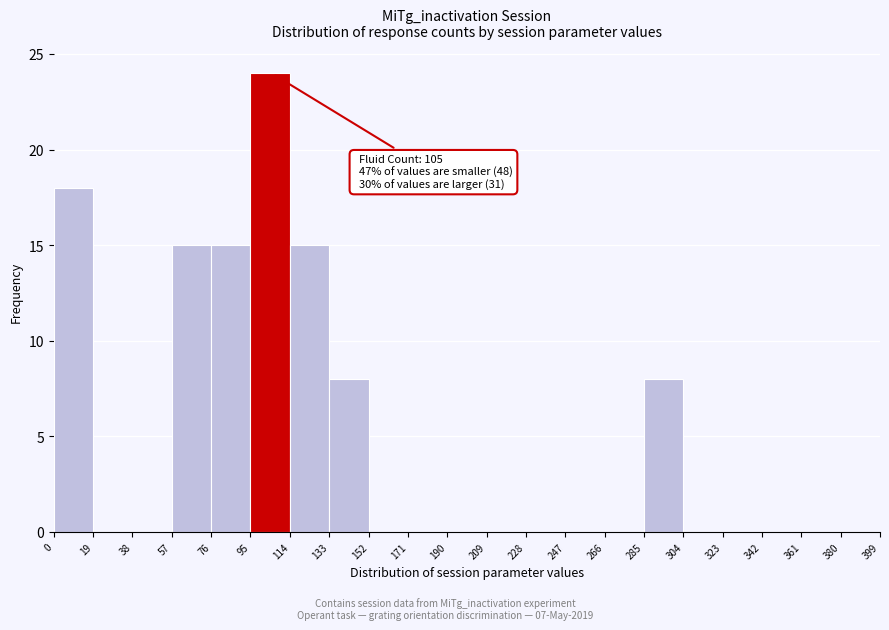

Which range on the x-axis has the tallest bar?

95 to 114